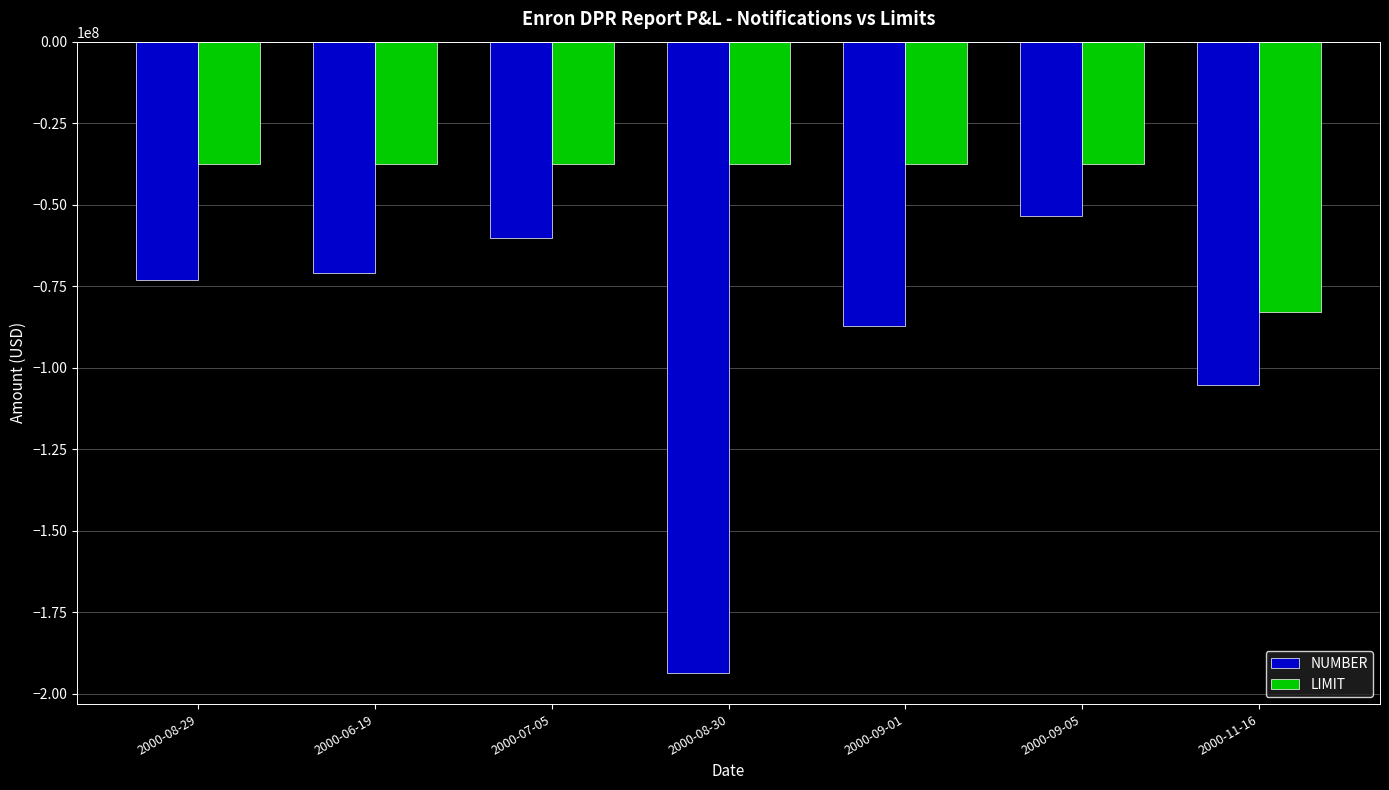

How many values in the NUMBER series exceed -72954000?

3